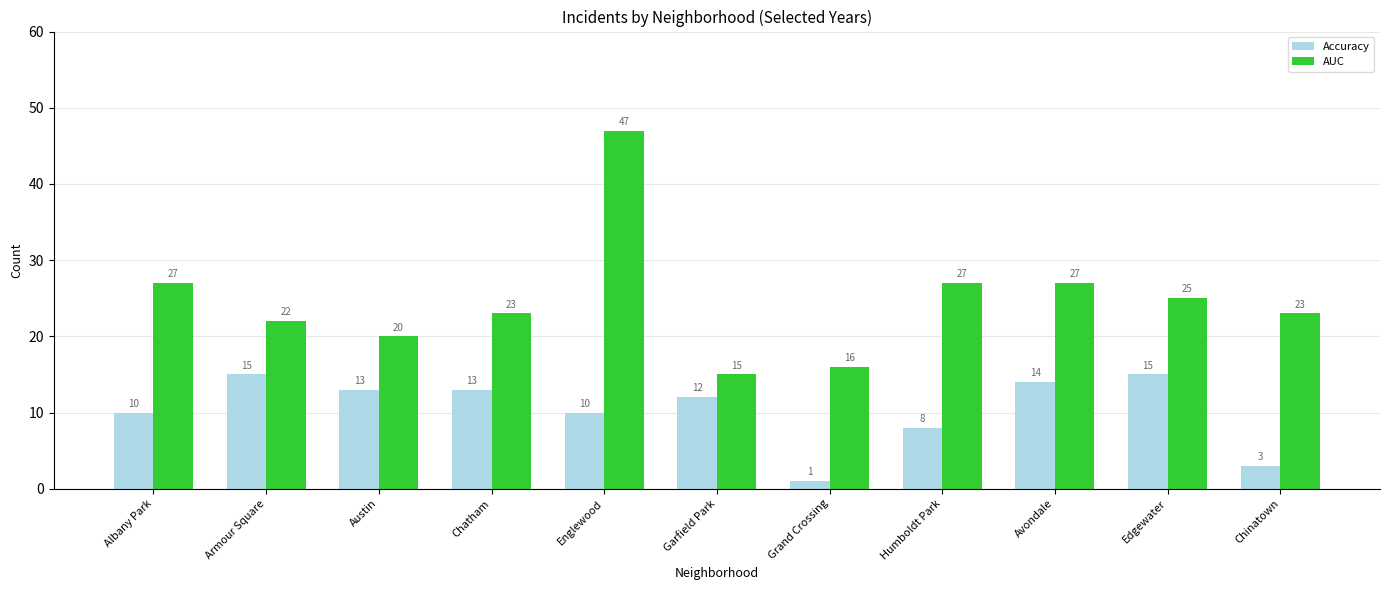

At which category is the sum across all series the highest?

Englewood